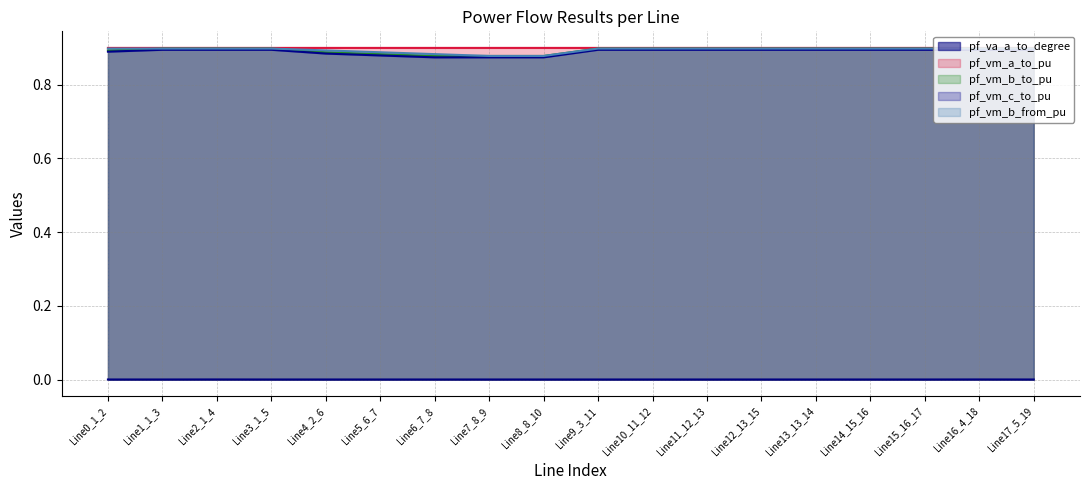

True or false: pf_vm_b_to_pu and pf_va_a_to_degree intersect in this chart.

False